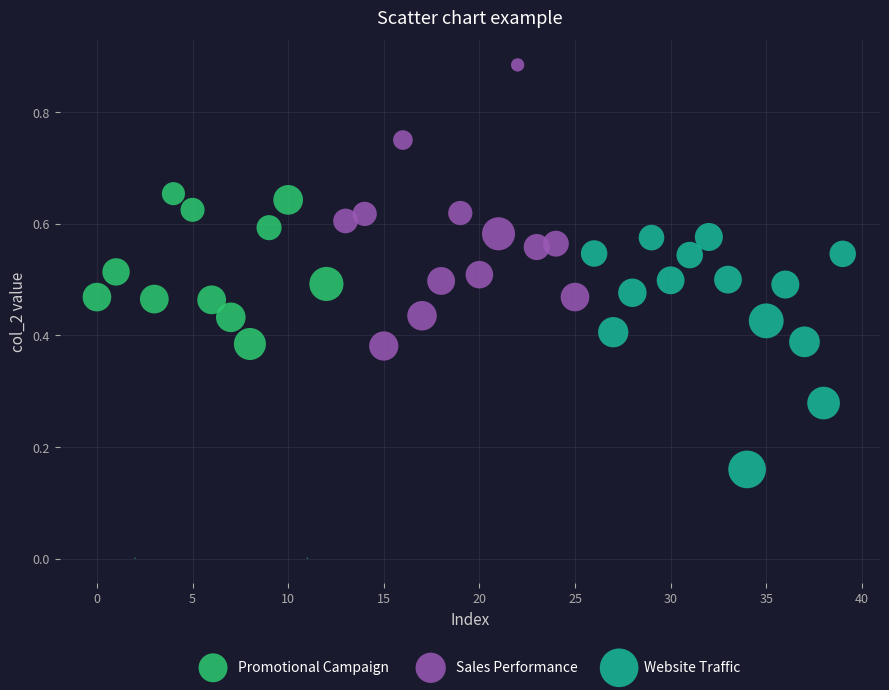

Which series reaches the minimum Y coordinate?

Promotional Campaign